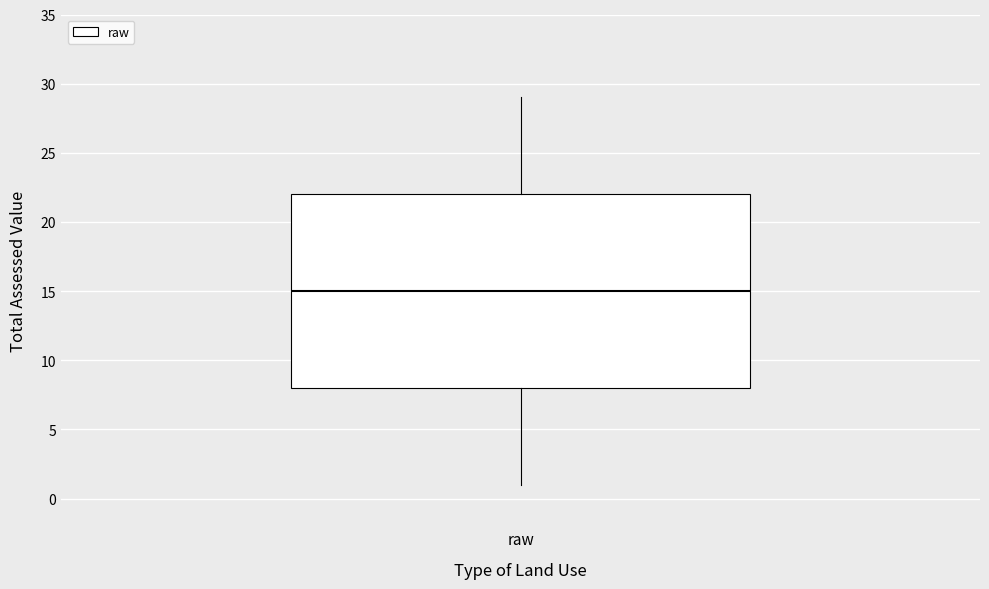

Where is the upper edge of the box for raw on the y-axis? The values are not printed on the chart, so give them approximately, as read against the axis.

22